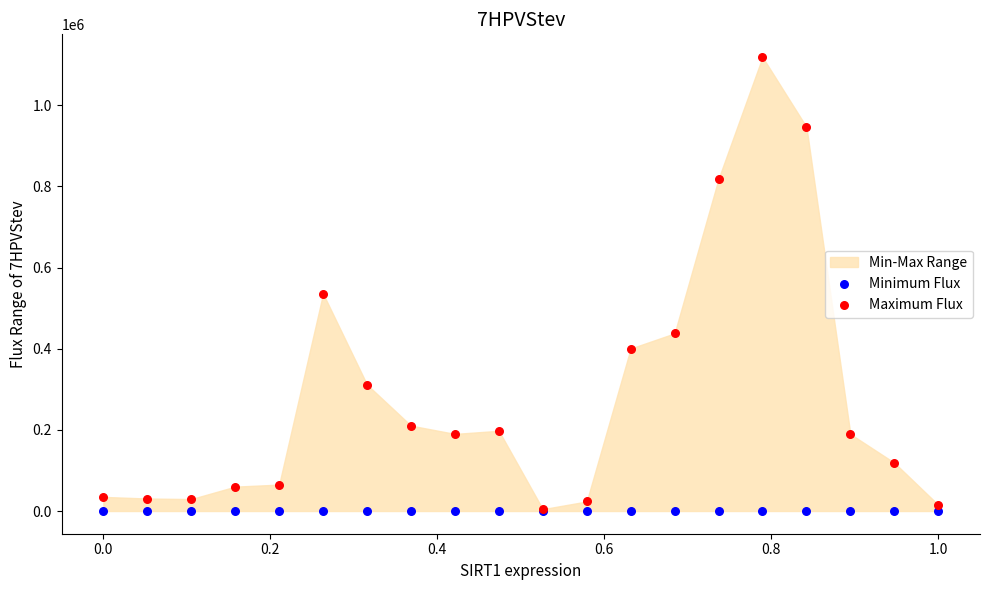

Which series has the widest spread of Y values?

Maximum Flux